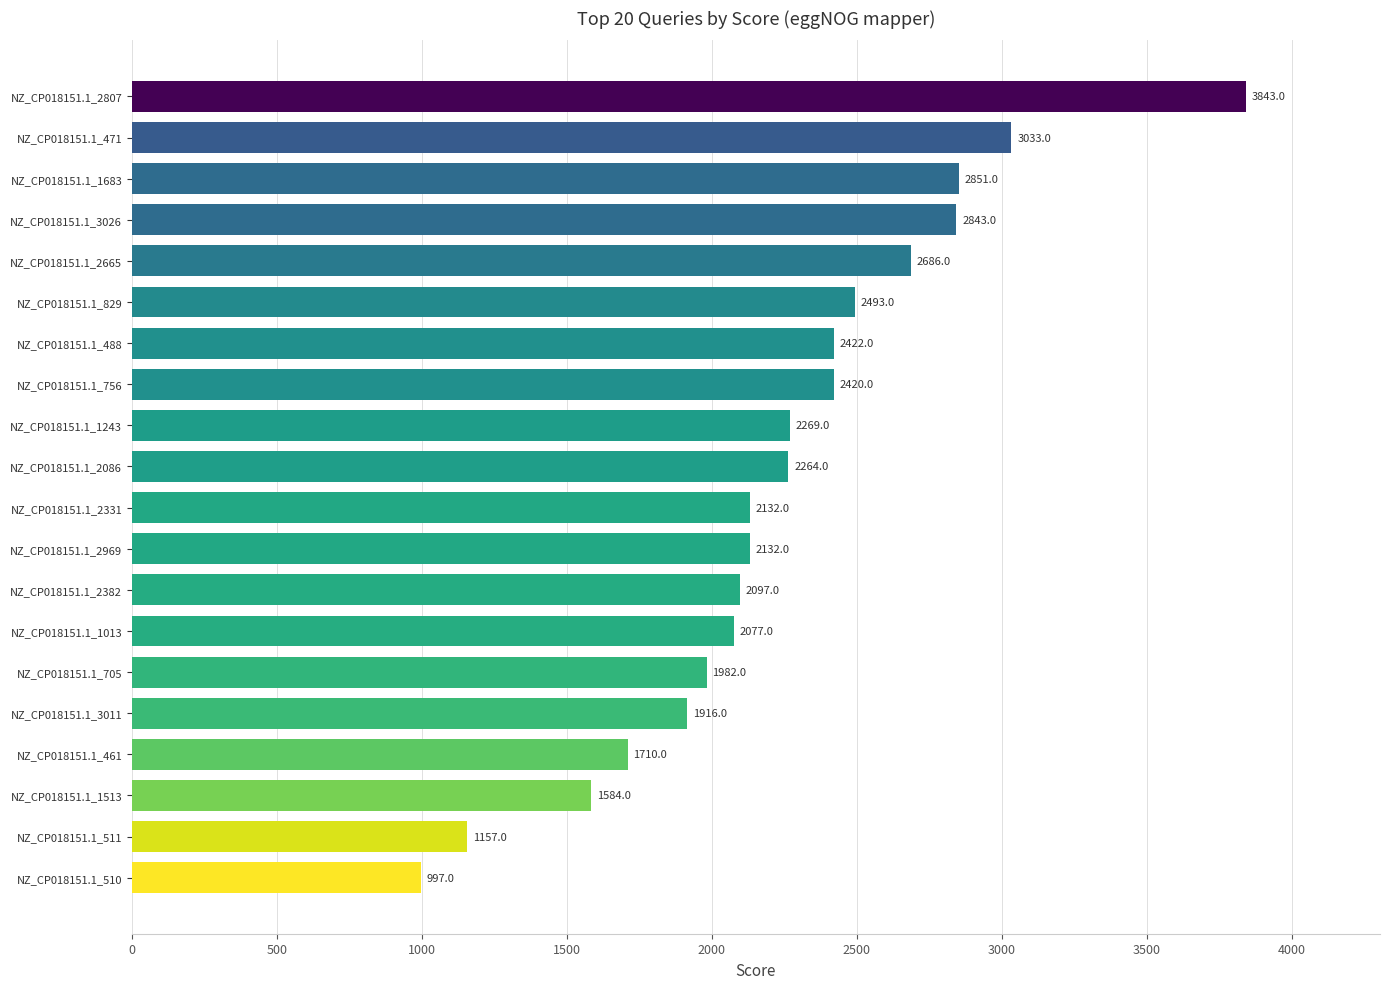

Reading bottom to top, list all the values displayed in this chart.

997	1157	1584	1710	1916	1982	2077	2097	2132	2132	2264	2269	2420	2422	2493	2686	2843	2851	3033	3843